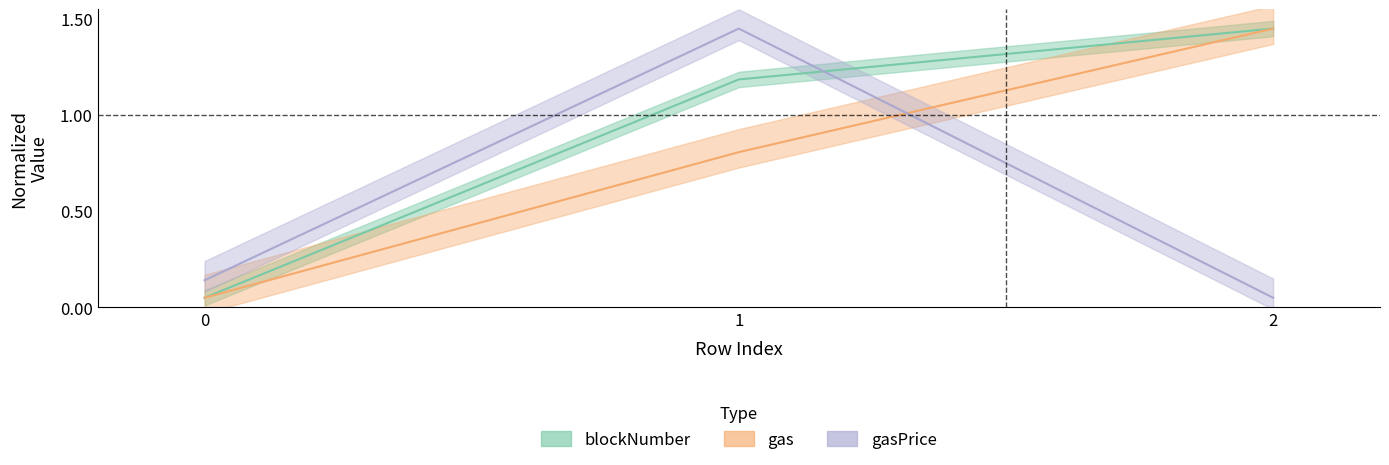

What is the spread (max minus min) of values at 2?

1.4